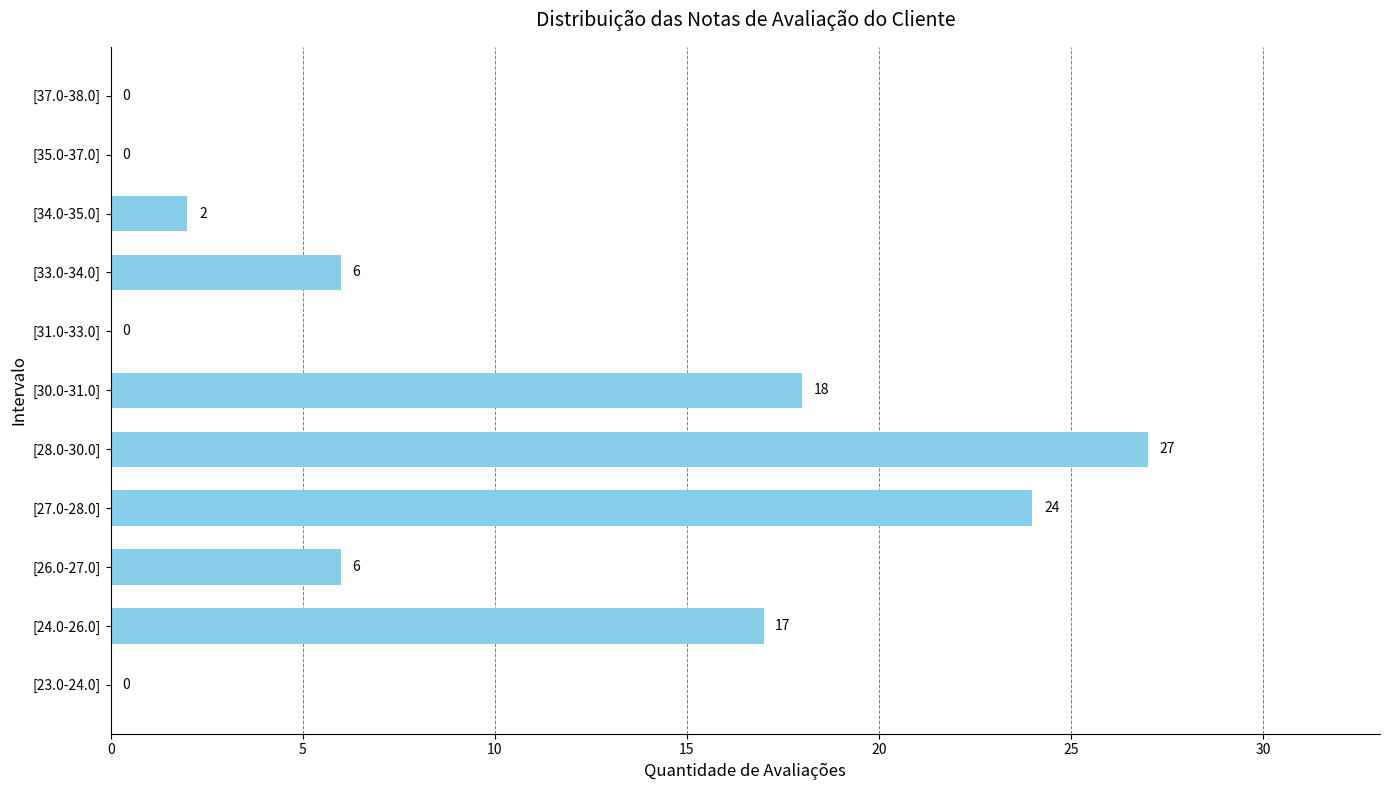

The value at [34.0-35.0] is 2. True or false?

True